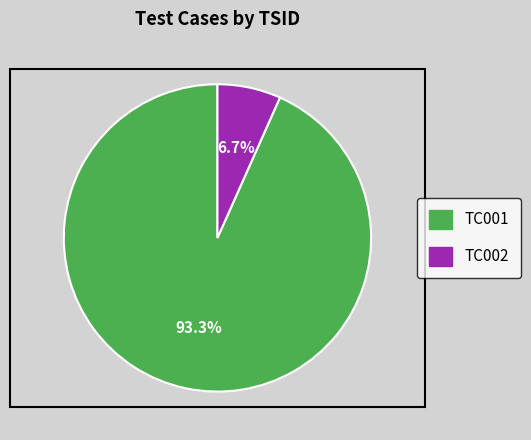

Which slice is the largest?

TC001